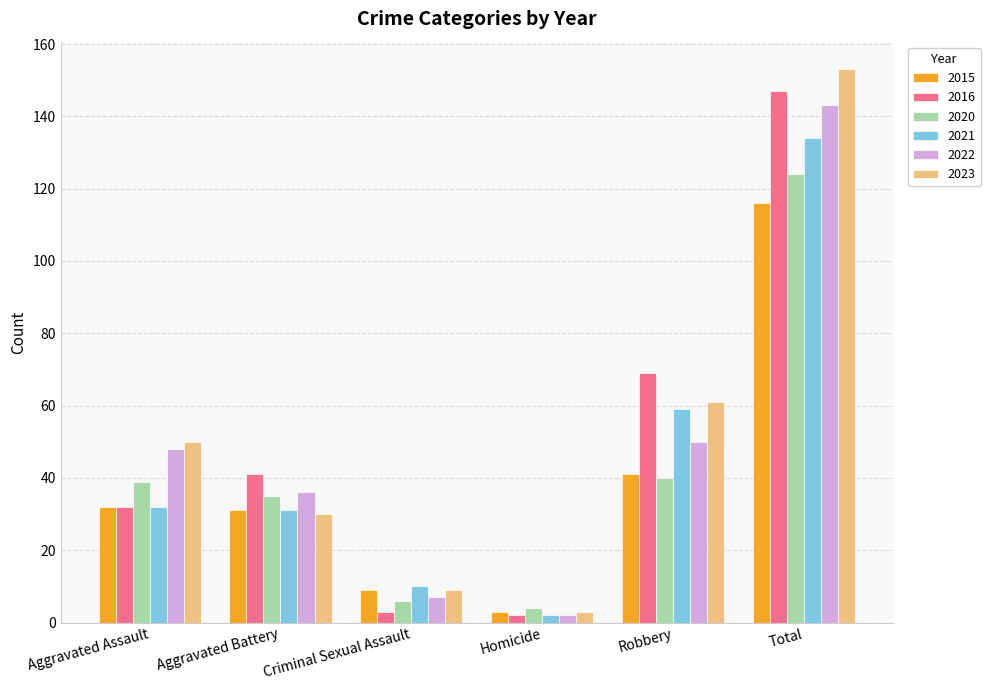

At which category is the sum across all series the highest?

Total